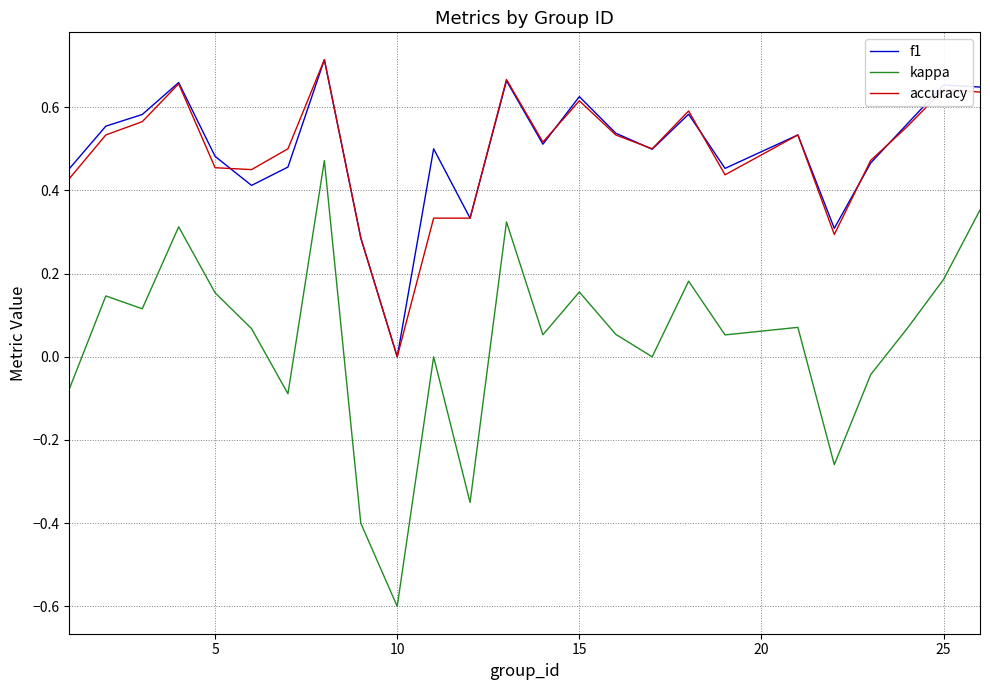

True or false: kappa and f1 cross at least once.

False